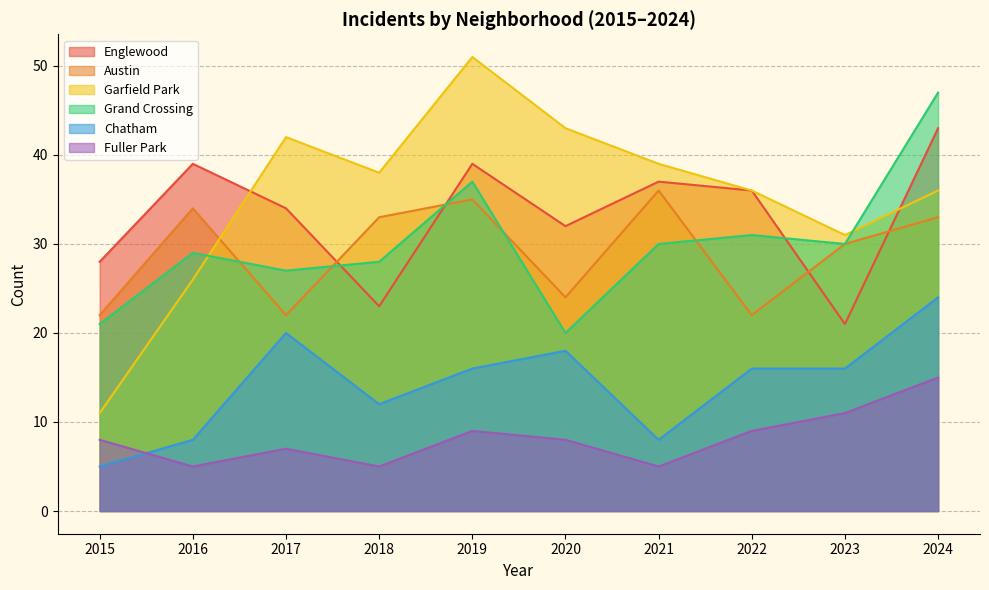

Which category has the highest value across all series?

2019